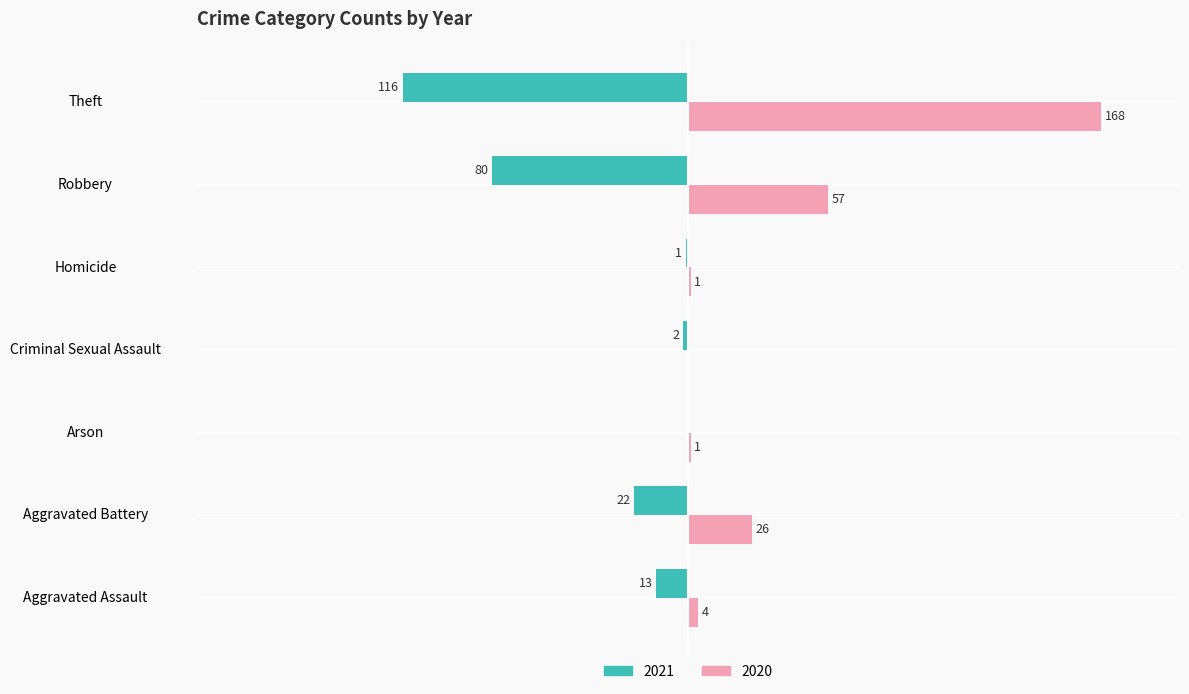

At which label is 2020 closest to 84?

Robbery